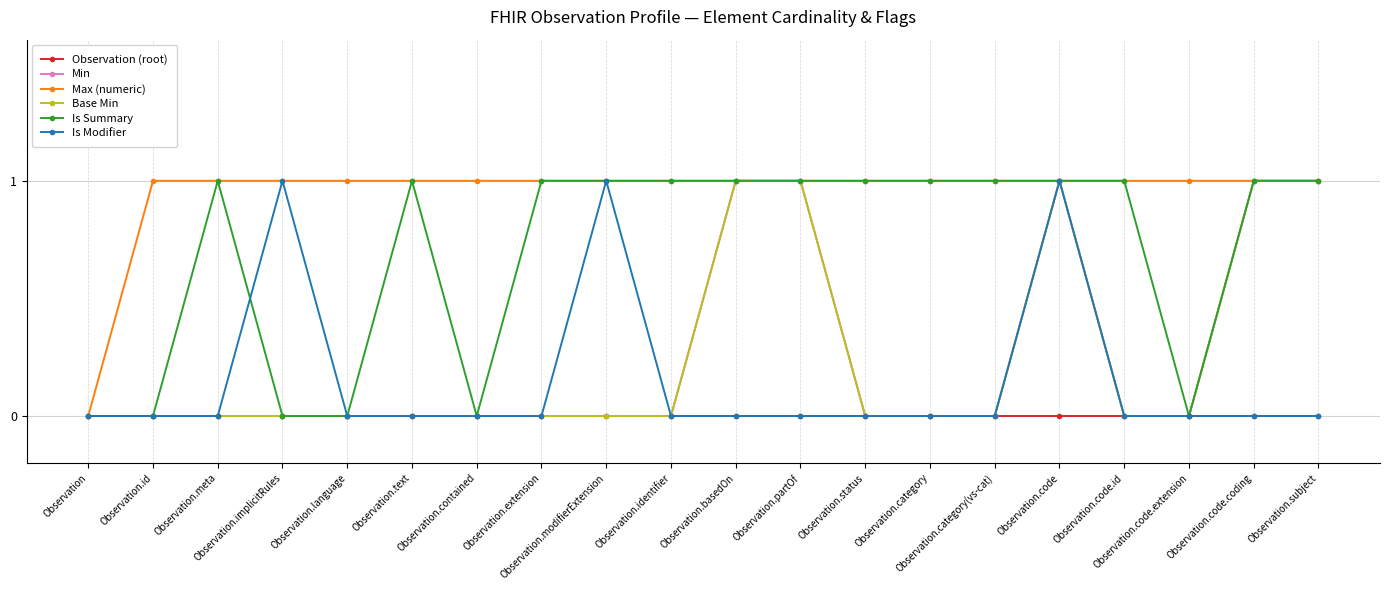

Is this an area chart (filled region under the line)?

No